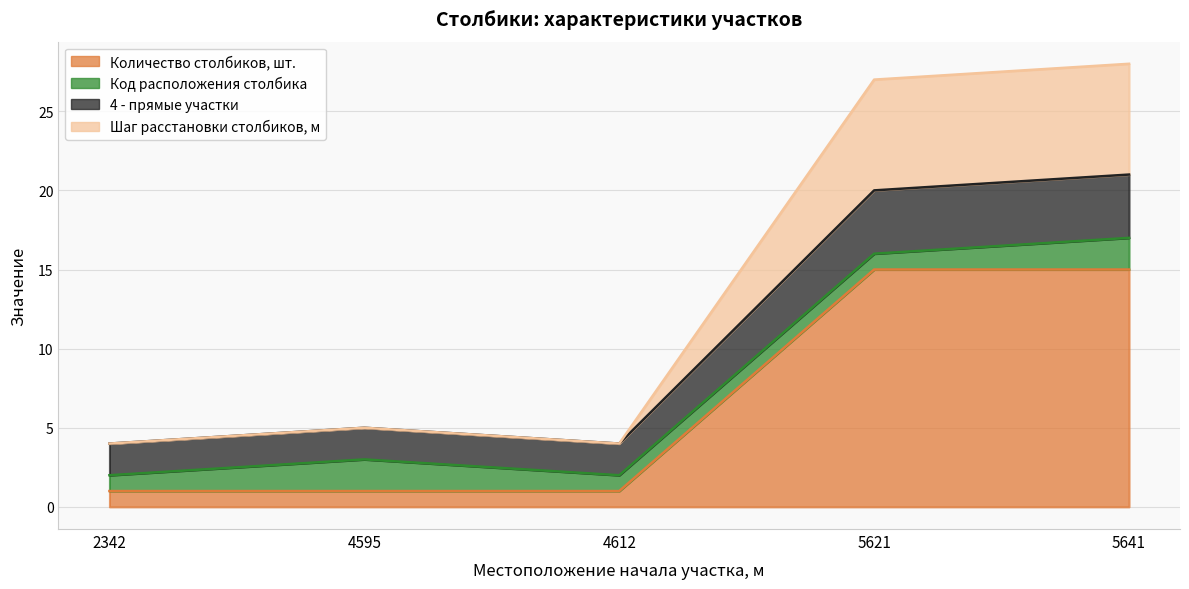

What is the sum of all Количество столбиков, шт. values?

33